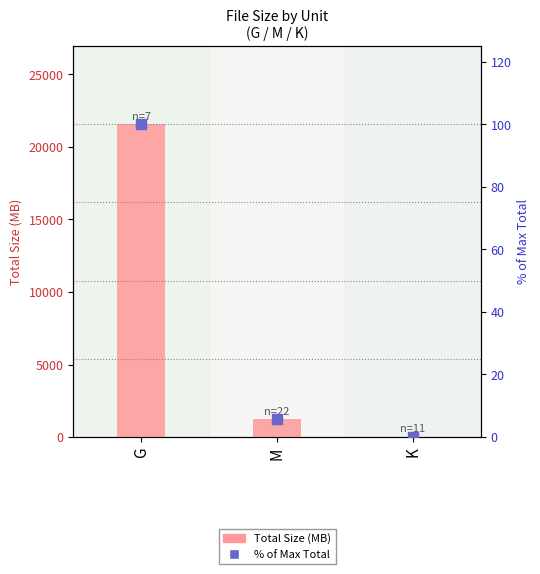

Is the value of % of Max Total at M greater than the value of Total Size (MB) at M?

No